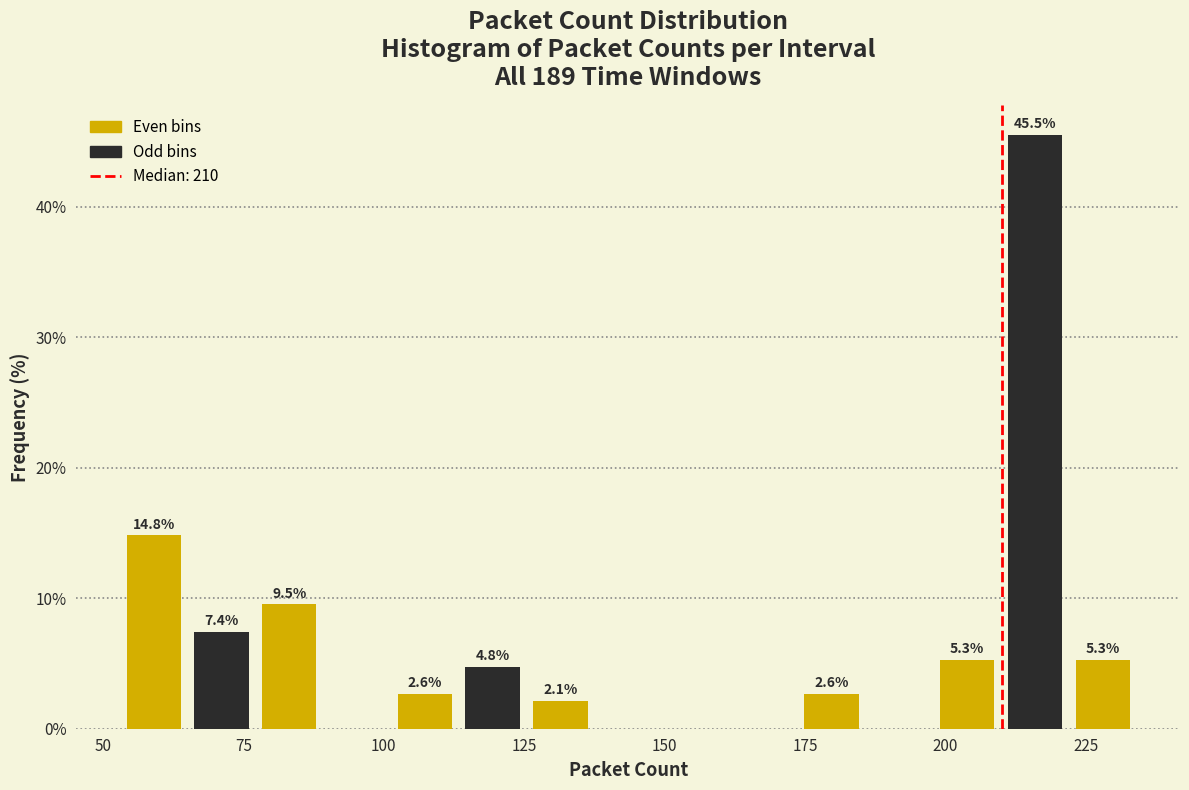

Read against the x-axis, roughly where is the centre of the tallest bar?

215